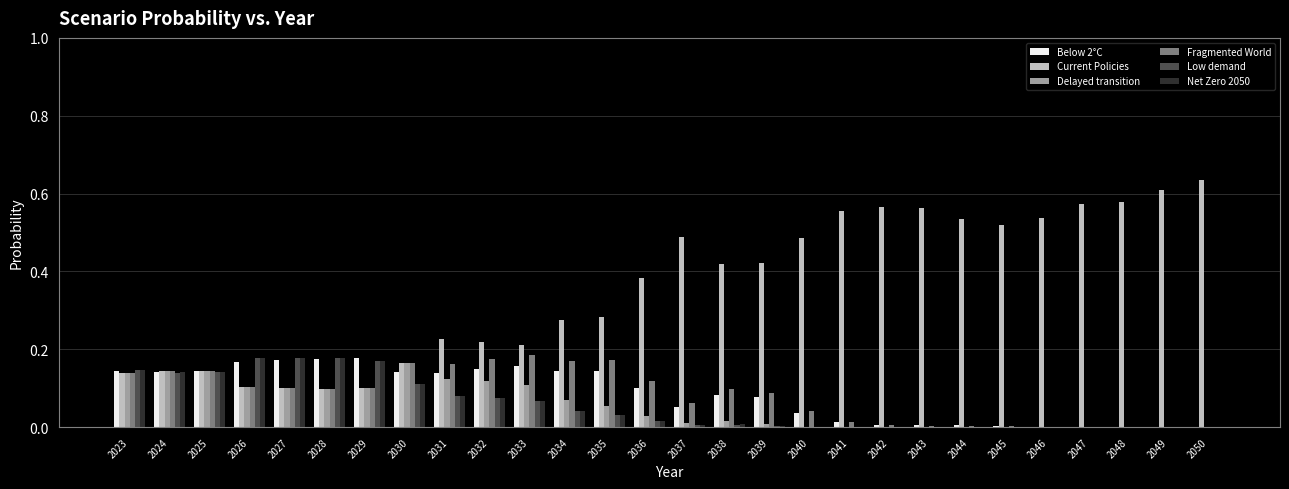

Between 2032 and 2046, which series saw the biggest shift?

Current Policies